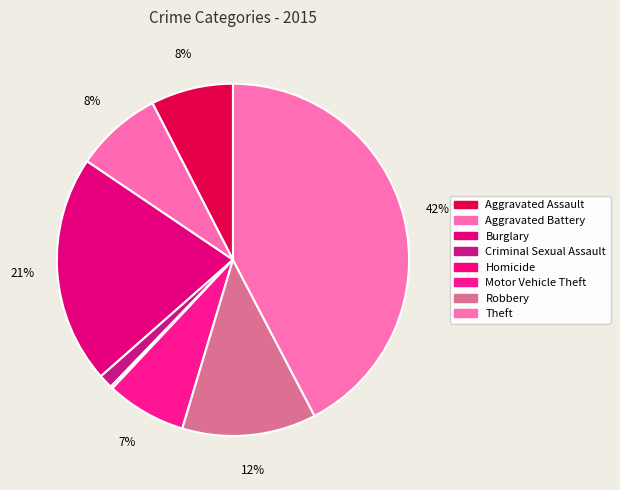

How many segments does this pie chart have?

8